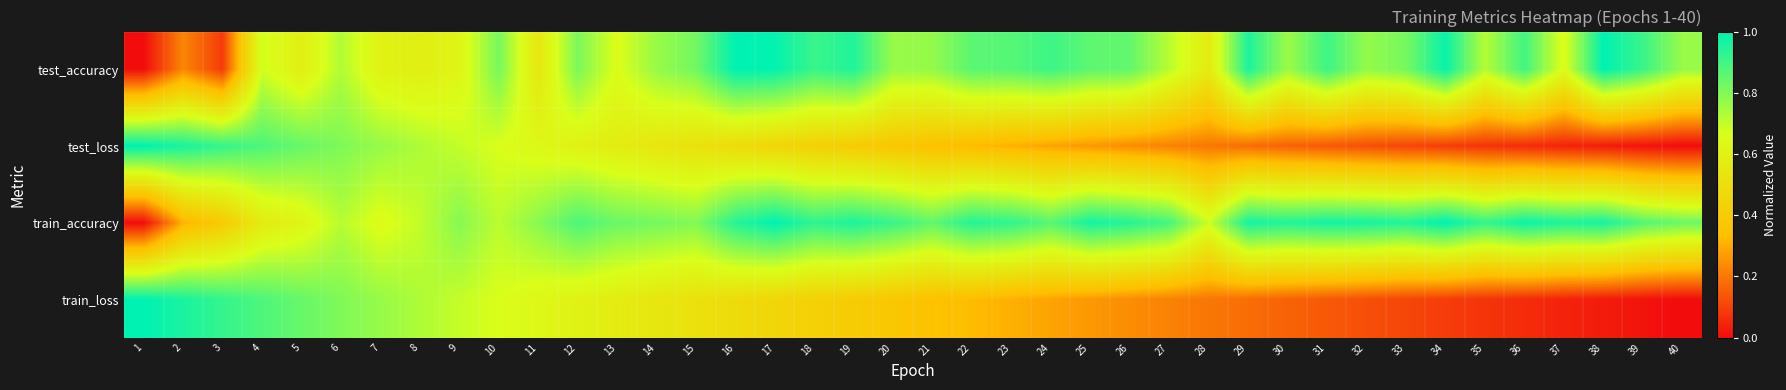

At which category is the sum across all series the highest?

6